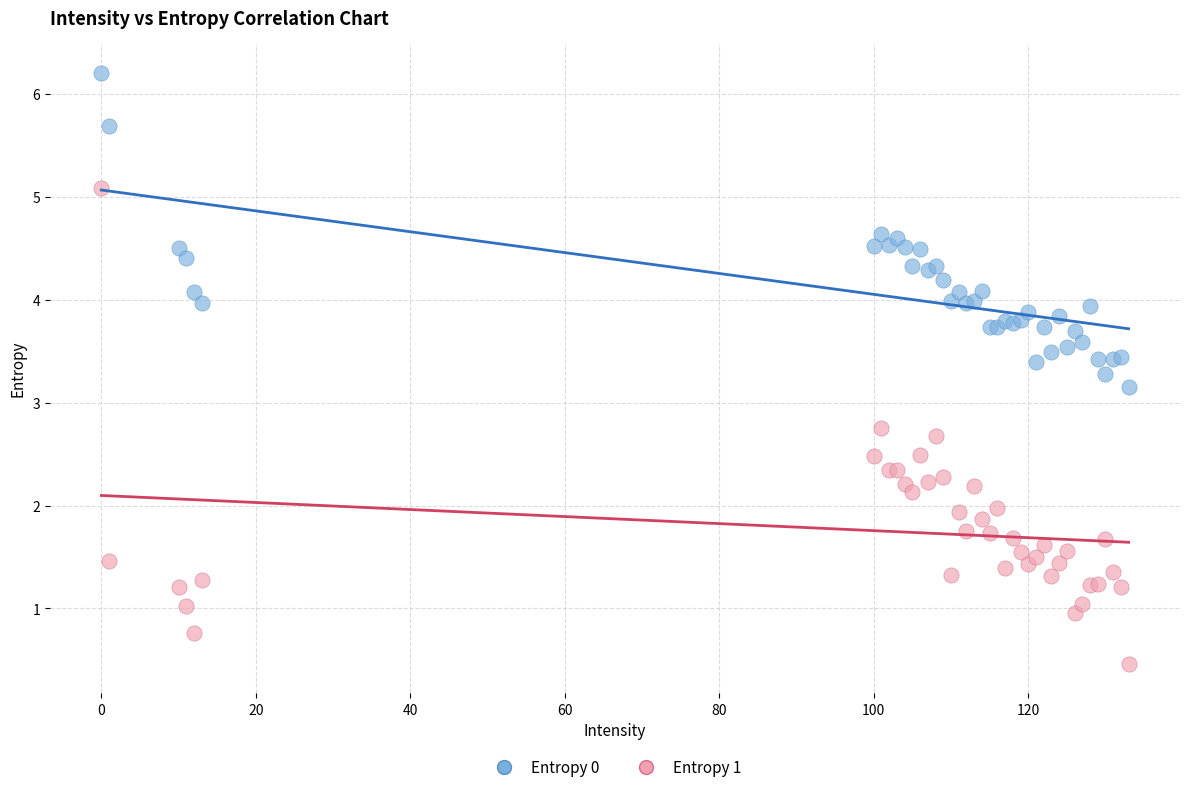

Across all series, what Y value is closest to 3?

3.1